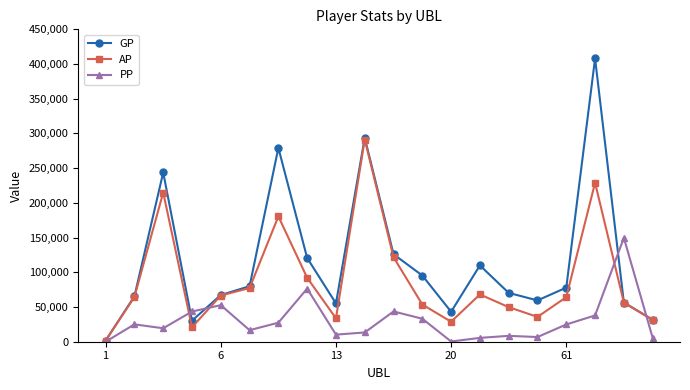

What is the difference between the maximum and minimum values in the AP series?

289609